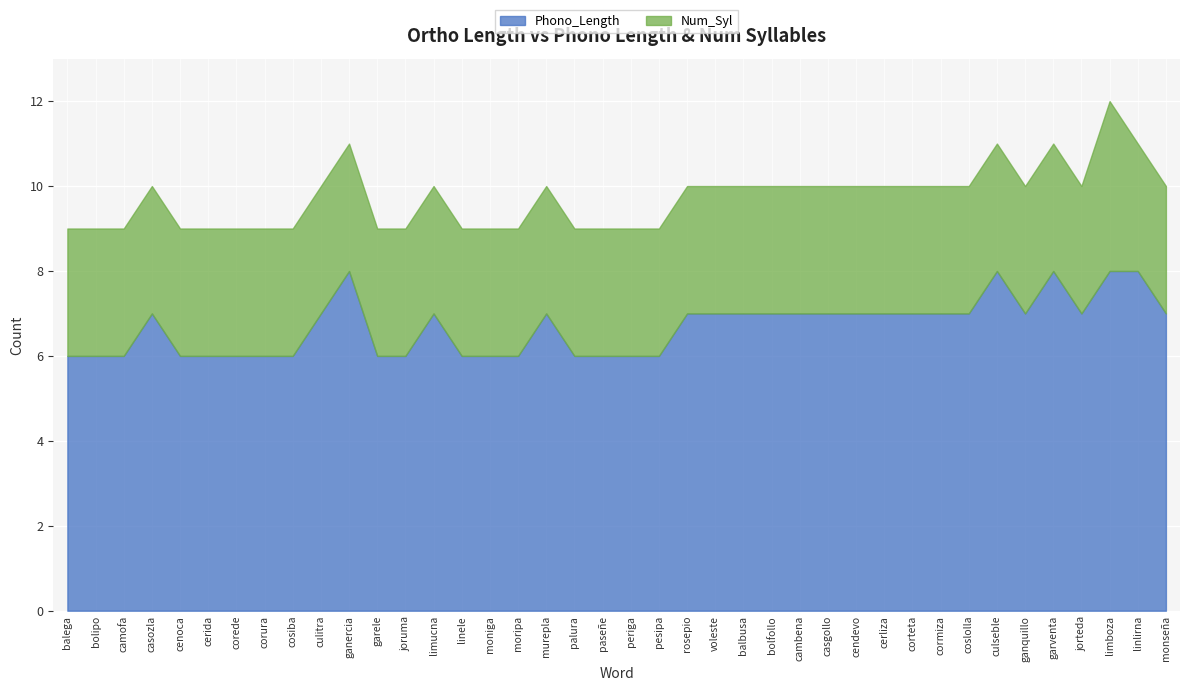

At which category does Phono_Length reach its first local valley?

ganquillo